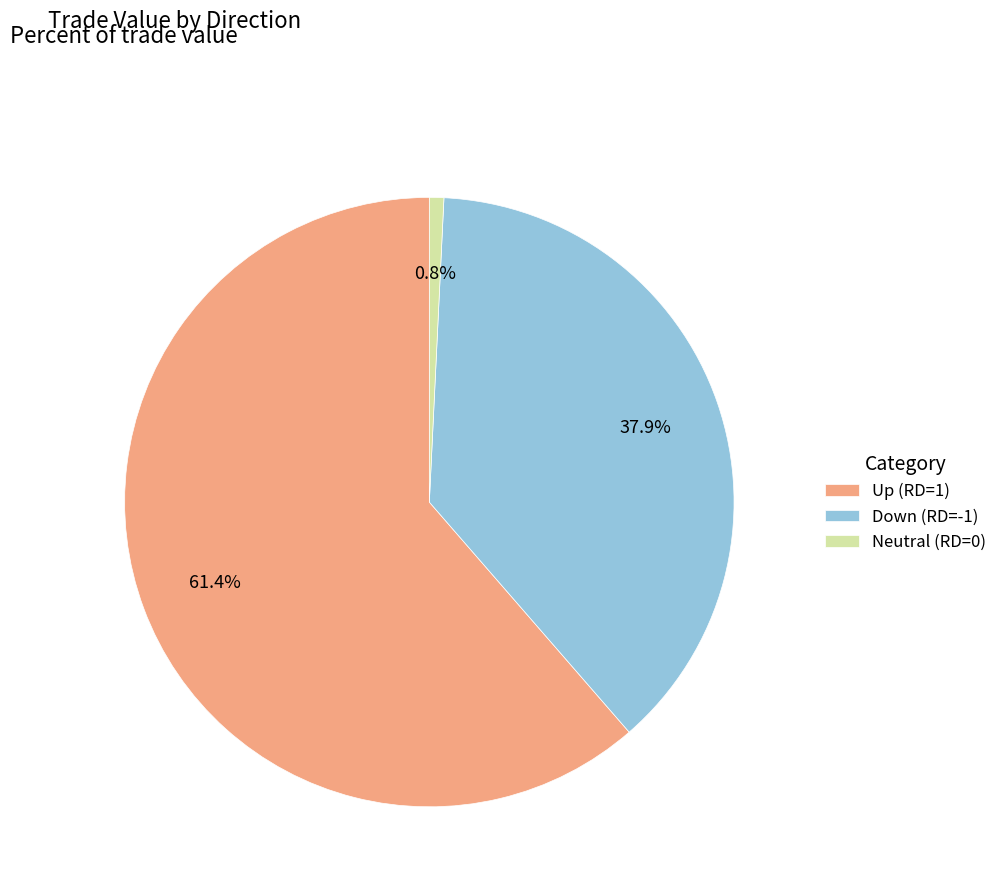

Rank the categories by value from highest to lowest.

Up (RD=1), Down (RD=-1), Neutral (RD=0)